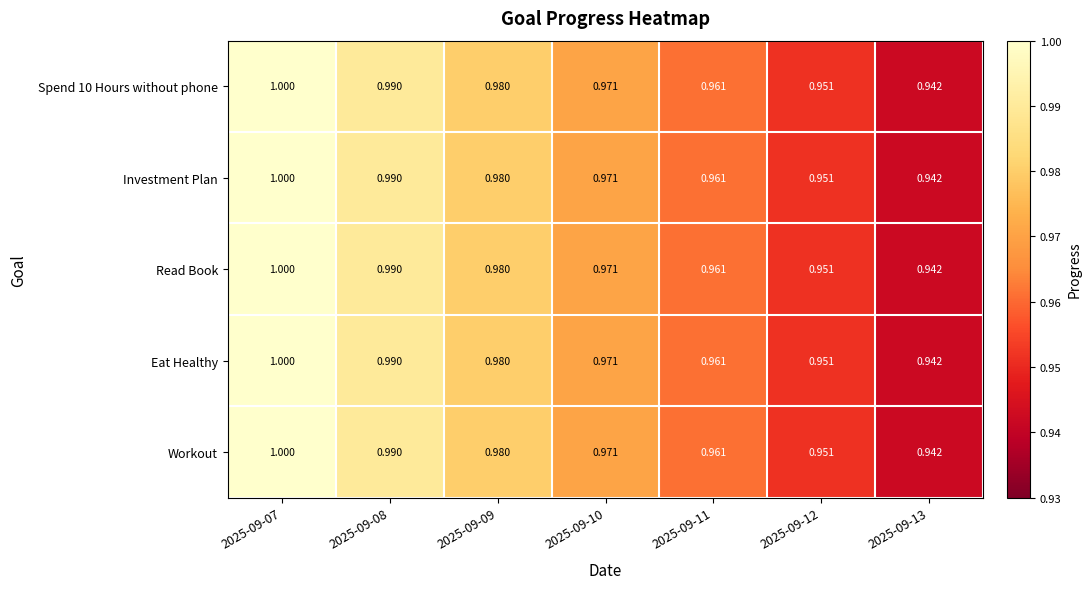

Between 2025-09-10 and 2025-09-11, which is larger?

2025-09-10